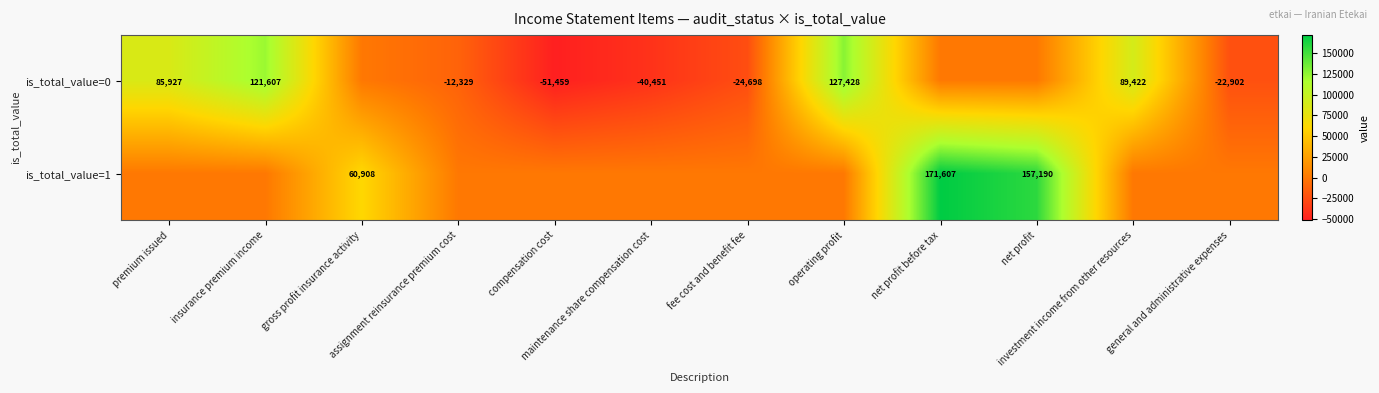

At which label does is_total_value=0 first exceed 0?

premium issued